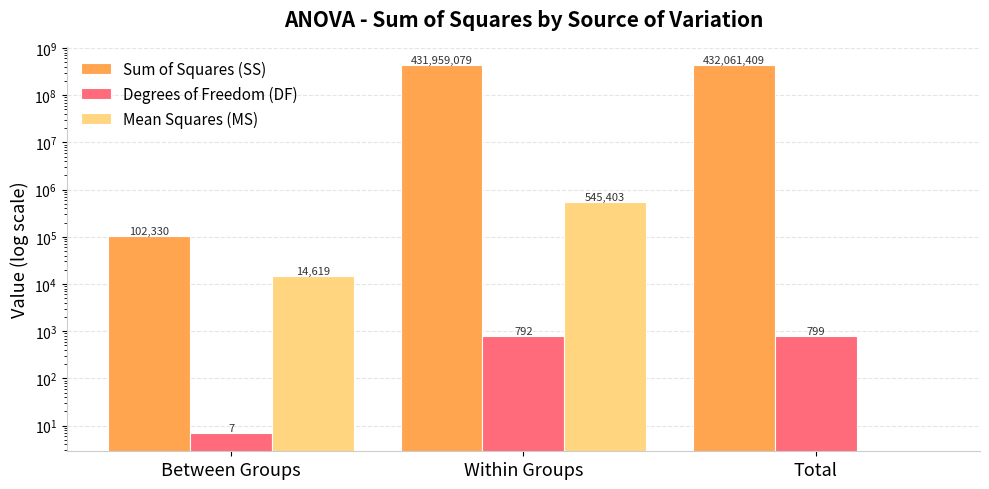

What is the value of the Sum of Squares (SS) bar at the 3rd from the left?

432061408.9